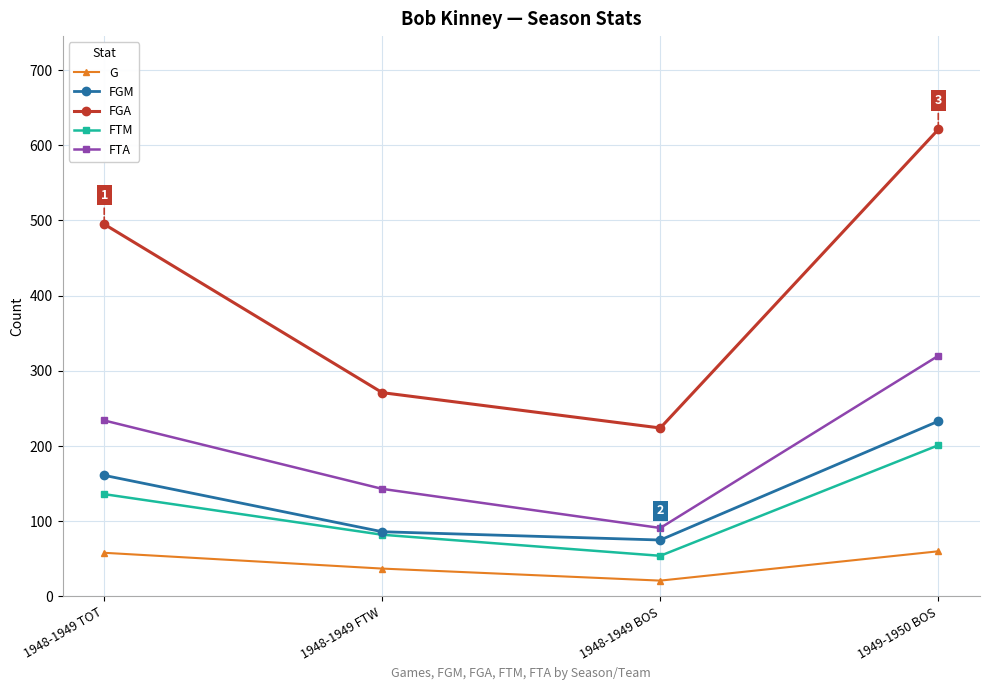

True or false: G and FTA intersect in this chart.

False